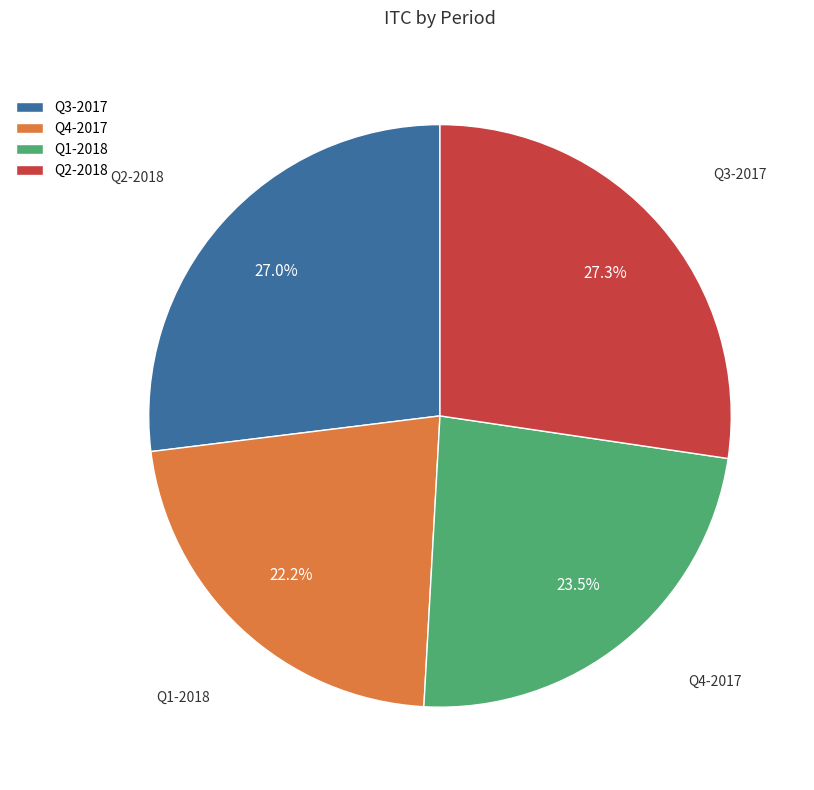

True or false: Q4-2017 accounts for 10% of the total.

False